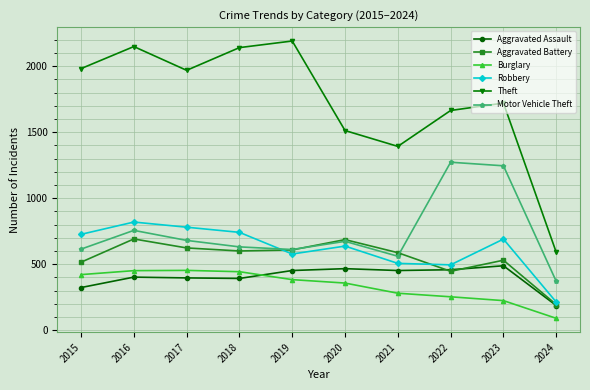

The Aggravated Battery series shows 530 at 2023. True or false?

True